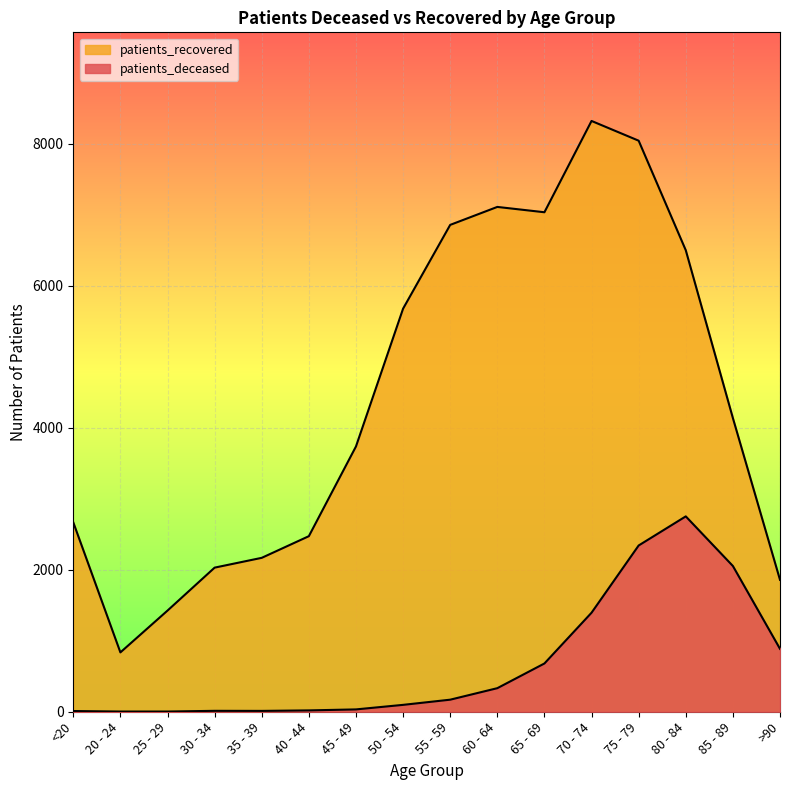

How many distinct data groups are displayed?

2